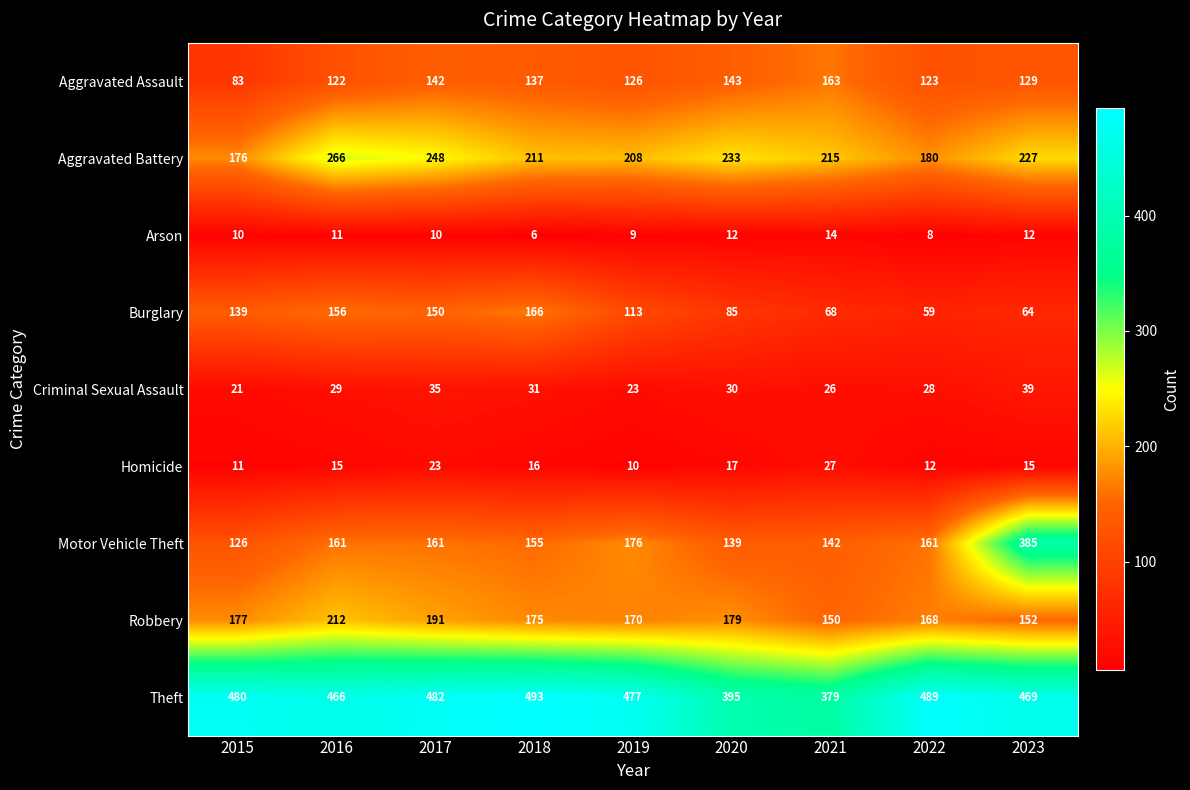

Which series has the largest range (max minus min)?

Motor Vehicle Theft